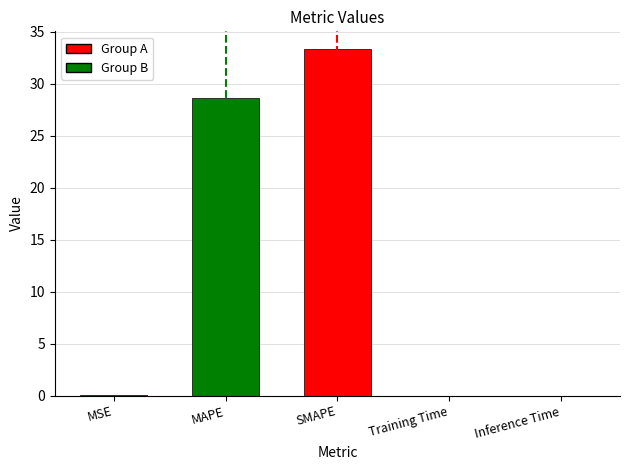

What is the difference between the values at SMAPE and Inference Time?

33.4